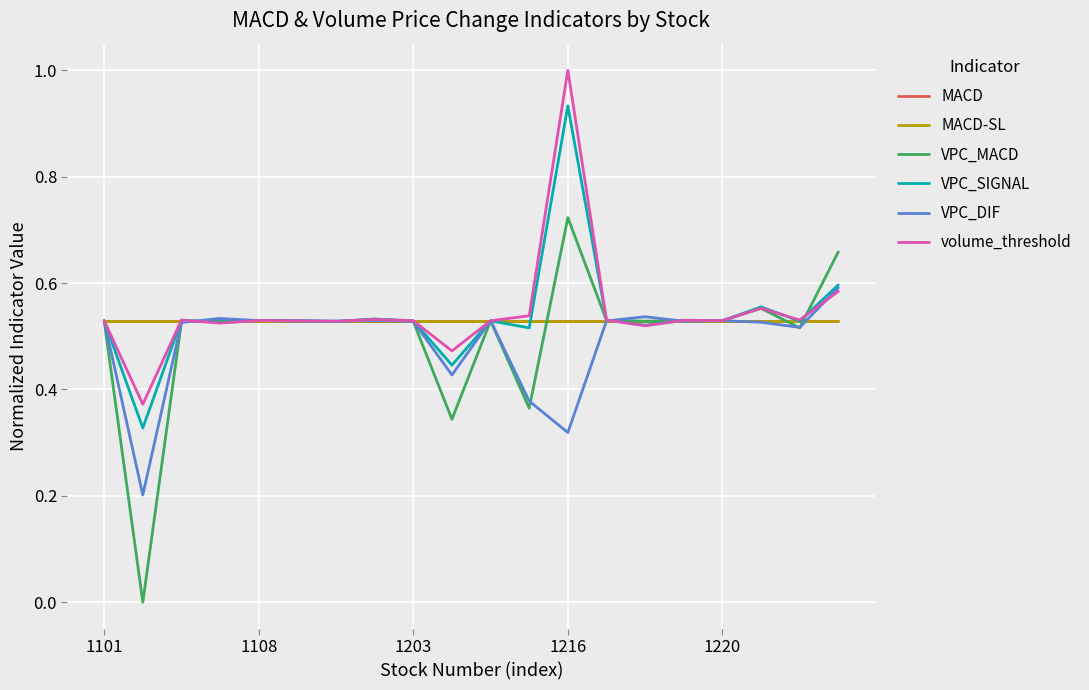

What are all the series names shown in the legend?

MACD, MACD-SL, VPC_MACD, VPC_SIGNAL, VPC_DIF, volume_threshold